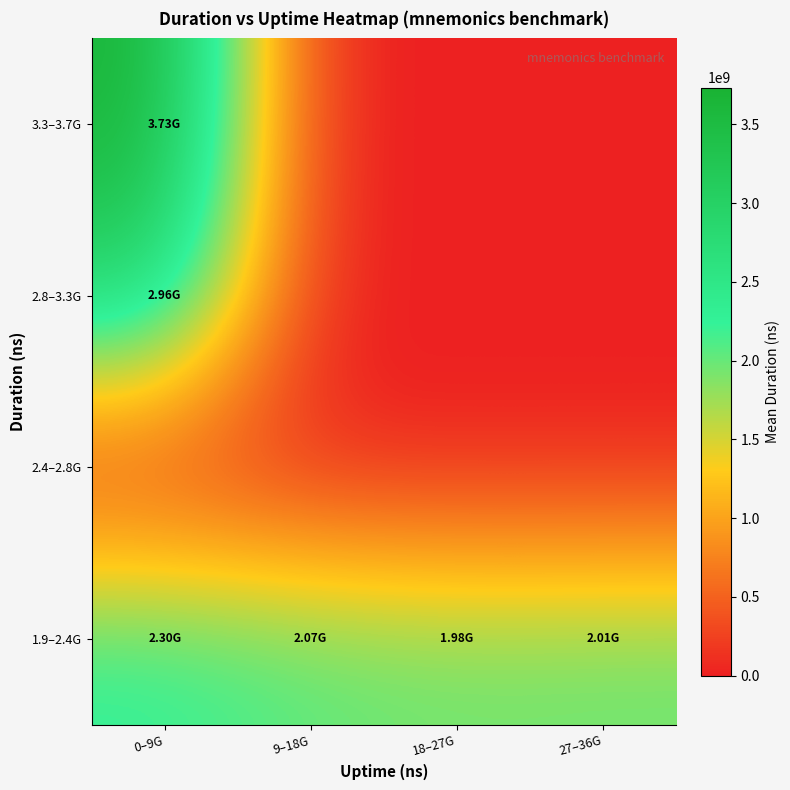

Rank the series by their maximum value, from lowest to highest.

2.4–2.8G, 1.9–2.4G, 2.8–3.3G, 3.3–3.7G